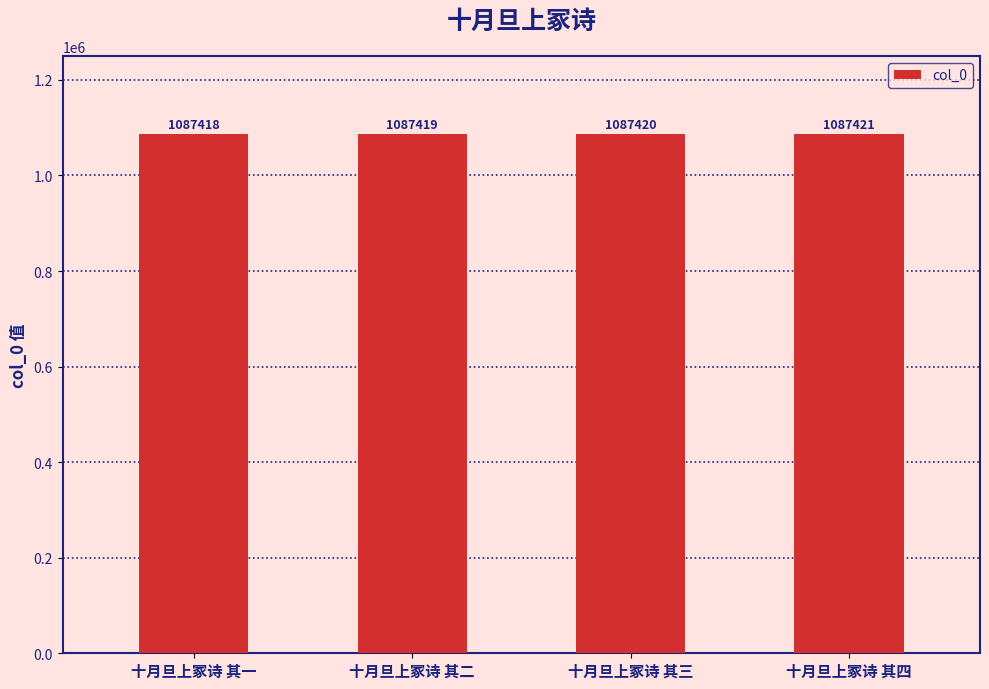

What position from the left is 十月旦上冢诗 其一?

1